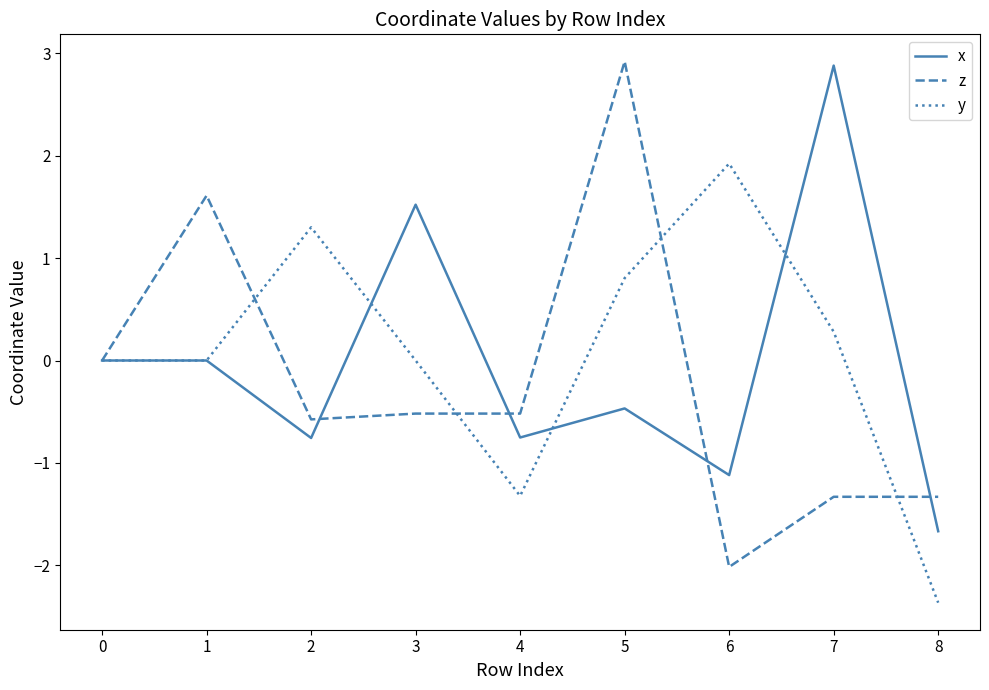

True or false: z and y cross at least once.

True